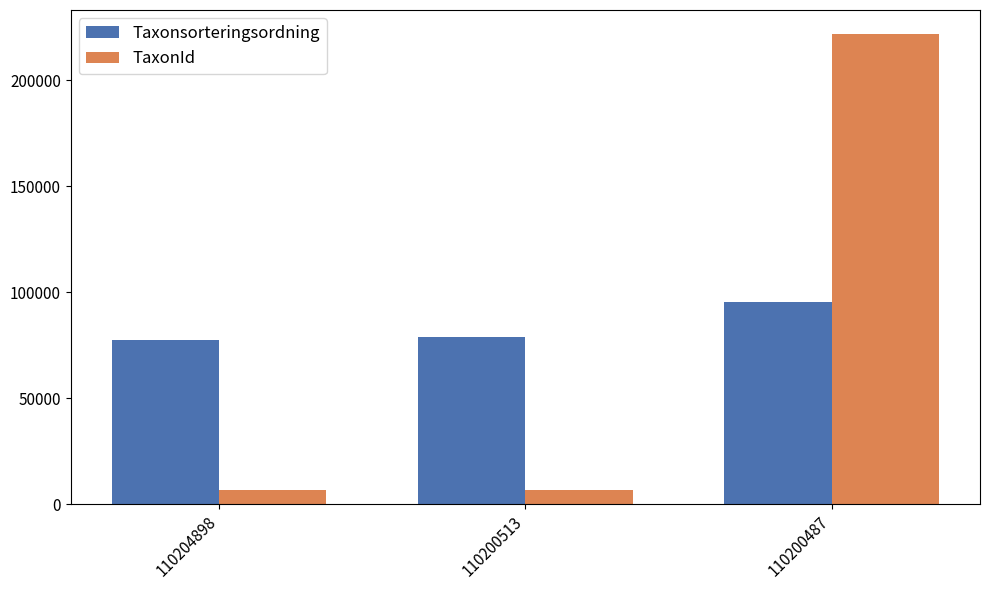

Is the value of Taxonsorteringsordning at 110200487 greater than the value of TaxonId at 110204898?

Yes